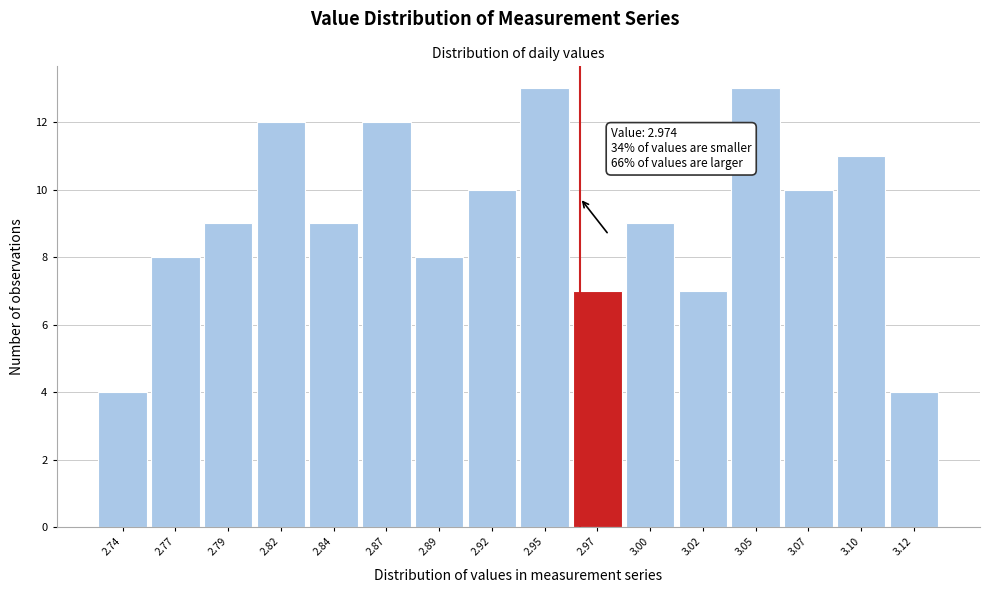

Reading left to right, what are all the values shown in this chart?

4	8	9	12	9	12	8	10	13	7	9	7	13	10	11	4